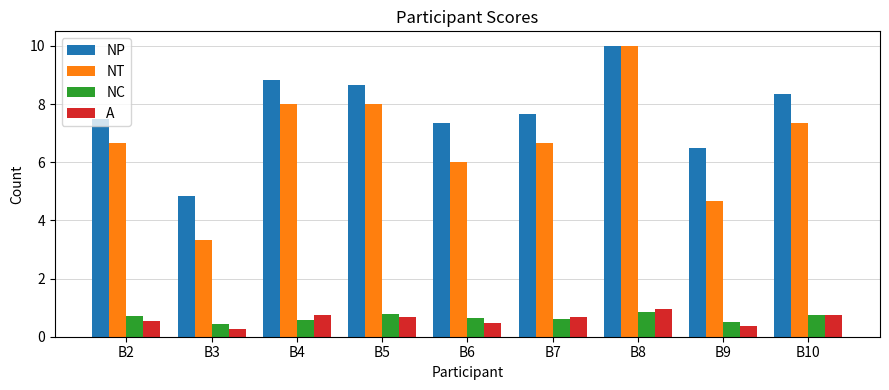

What is the total value across all series at B4?

18.1